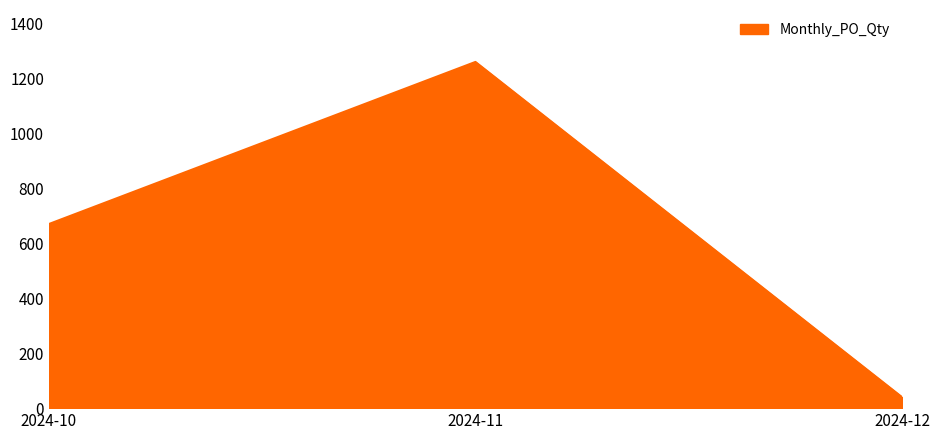

Which has a higher value, 2024-10 or 2024-11?

2024-11